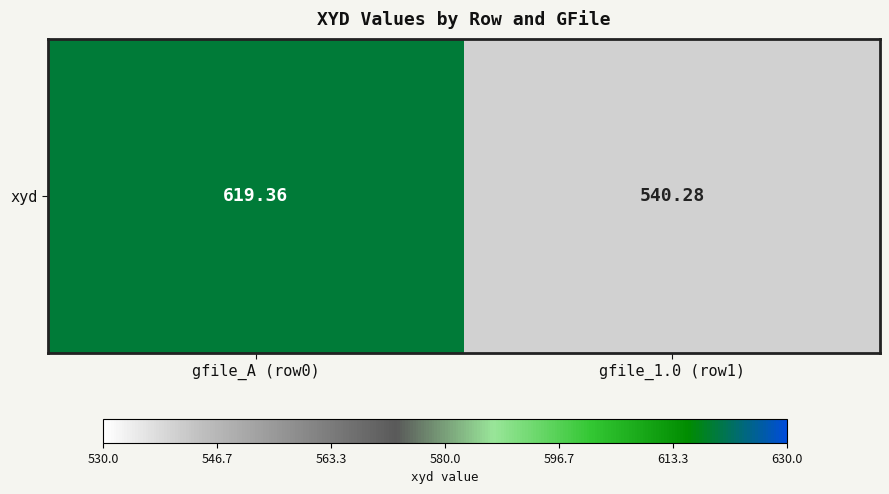

Reading left to right, list all the values displayed in this chart.

gfile_A (row0)=619.4	gfile_1.0 (row1)=540.3